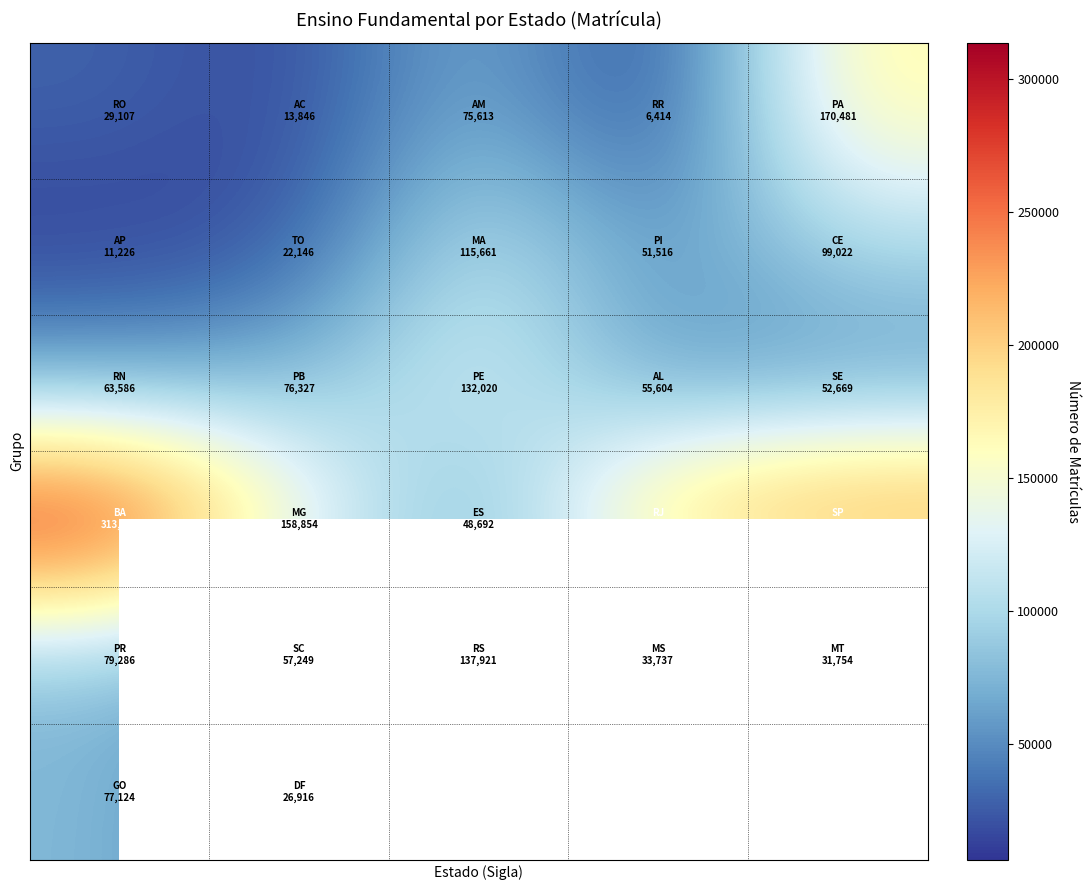

Count the number of categories in the chart.

5